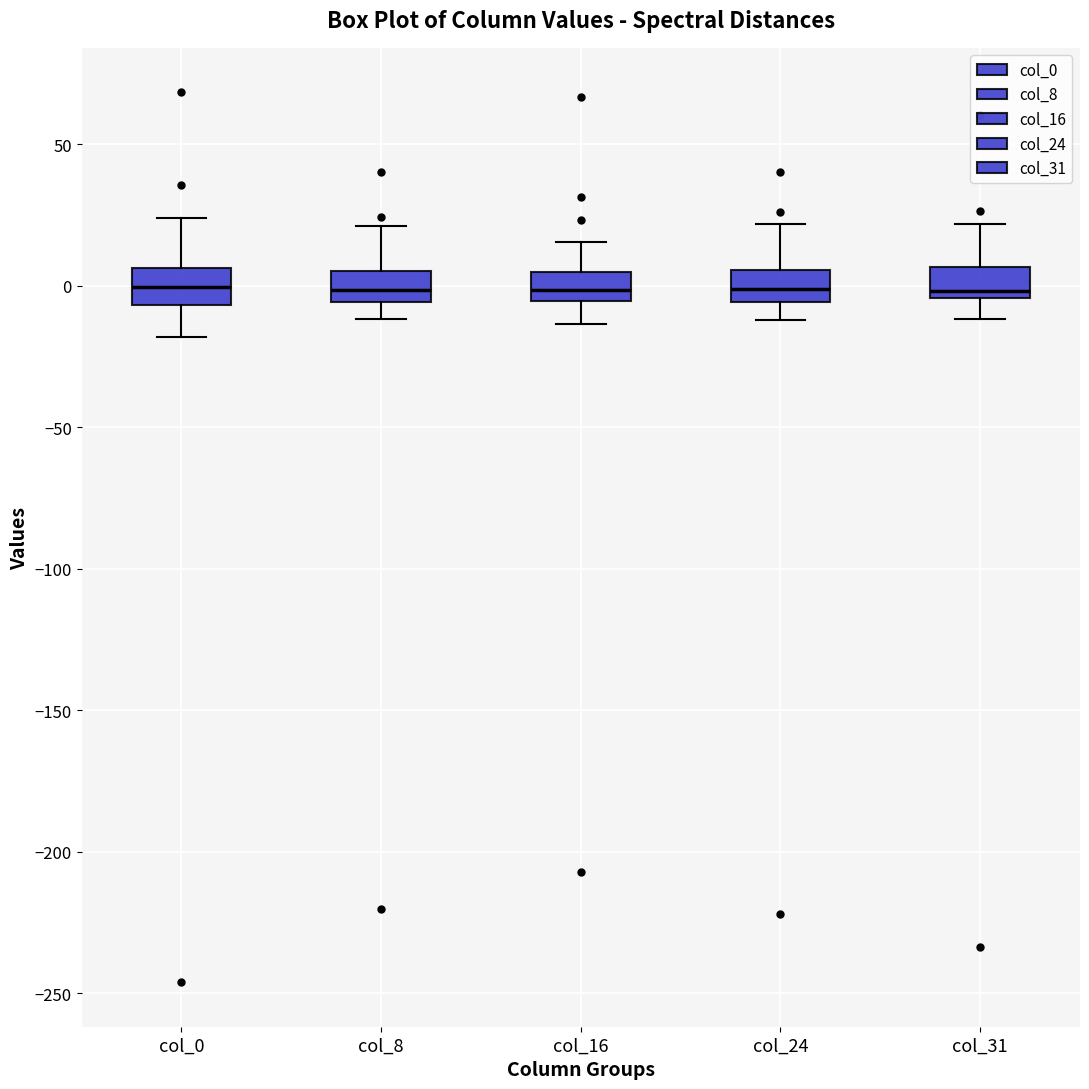

Reading left to right, read every box against the y-axis: the position of its median line, the range the box covers, and the ends of its whiskers. The values are not printed on the chart, so give them approximately, as read against the axis.

col_0: median 0, box -5 to 5, whiskers -20 to 25
col_8: median 0, box -5 to 5, whiskers -10 to 20
col_16: median 0, box -5 to 5, whiskers -15 to 15
col_24: median 0, box -5 to 5, whiskers -10 to 20
col_31: median 0, box -5 to 5, whiskers -10 to 20